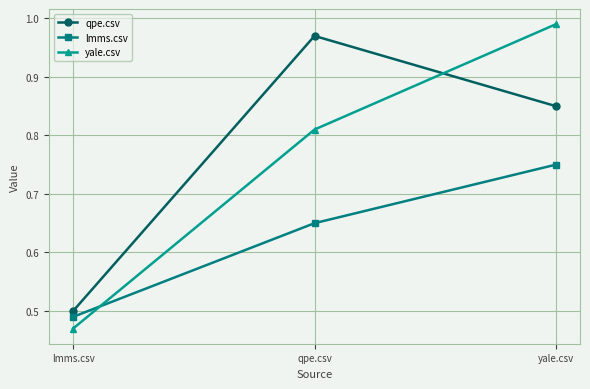

Which label corresponds to the largest value in the chart?

yale.csv